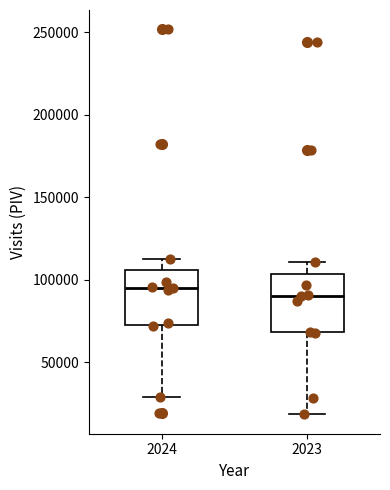

Where does the upper whisker of the box at x = 2024 end on the y-axis? The values are not printed on the chart, so give them approximately, as read against the axis.

110000